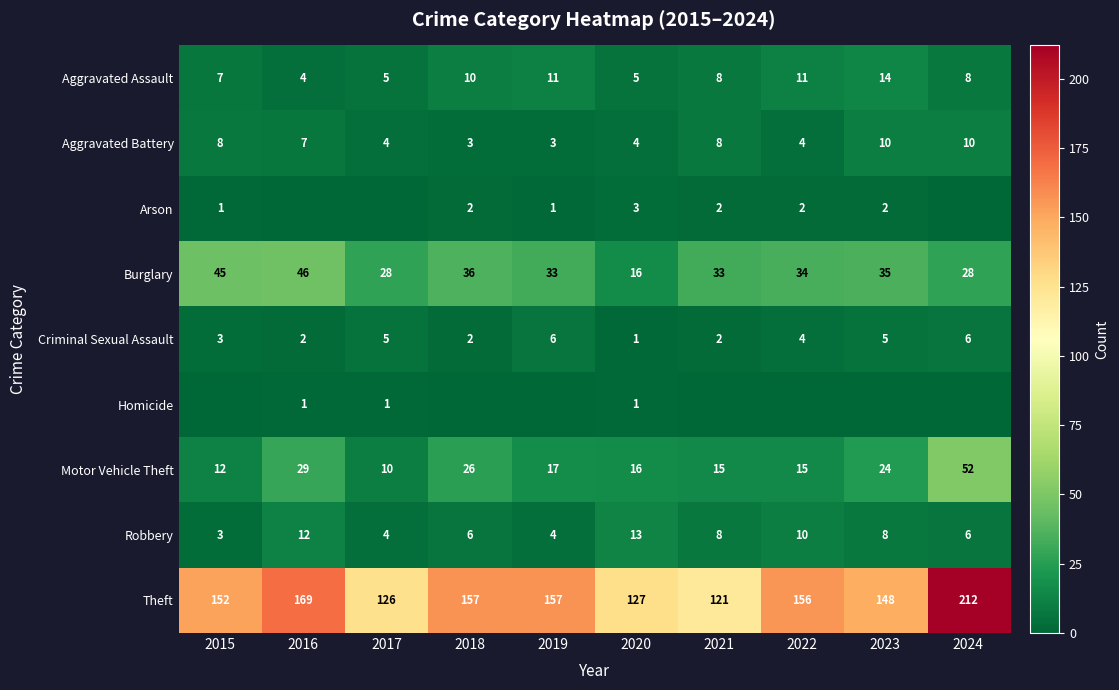

True or false: Robbery has a value of 7 at 2019.

False